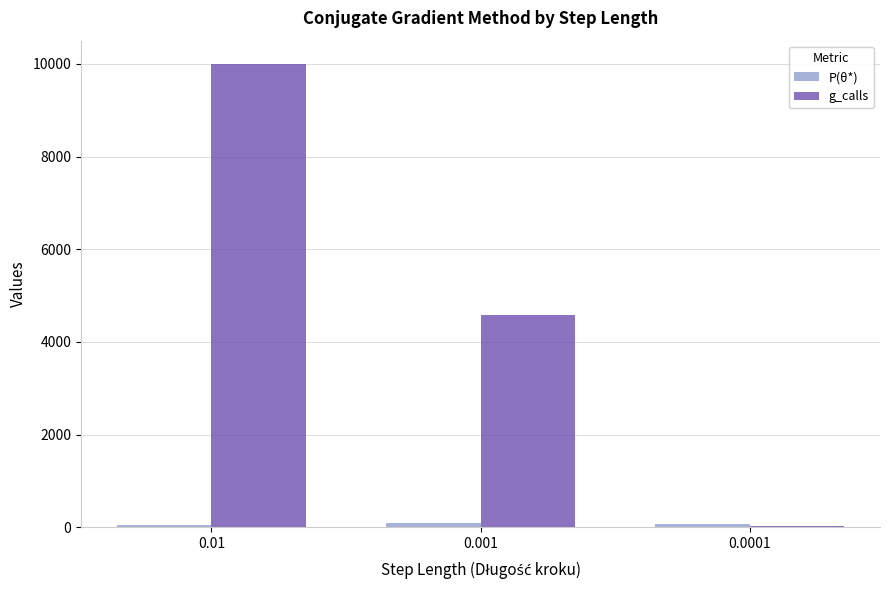

What is the average value of the g_calls series?

4875